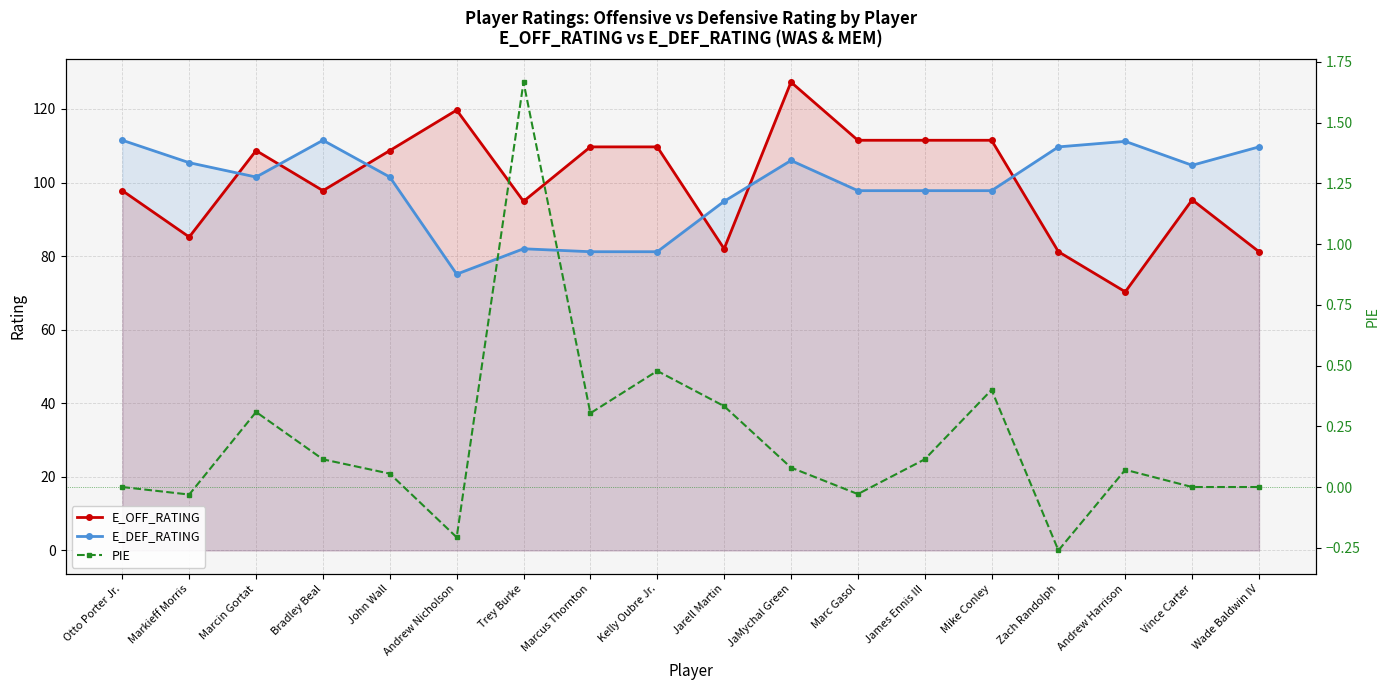

How many data points in PIE are less than 0?

4